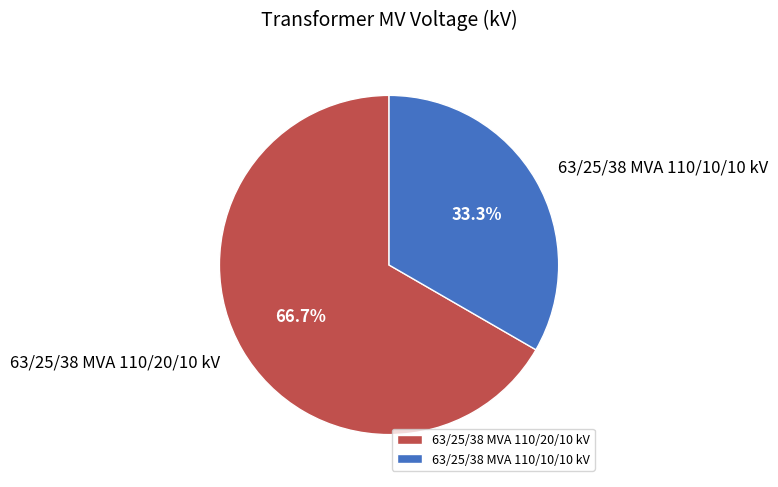

Count the number of slices in the pie.

2